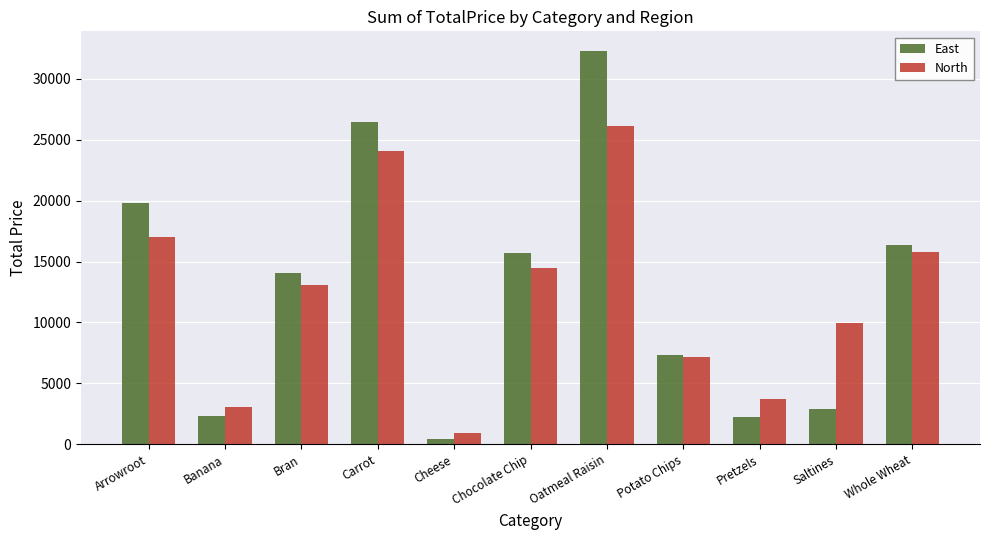

Which series changed the most between Banana and Carrot?

East